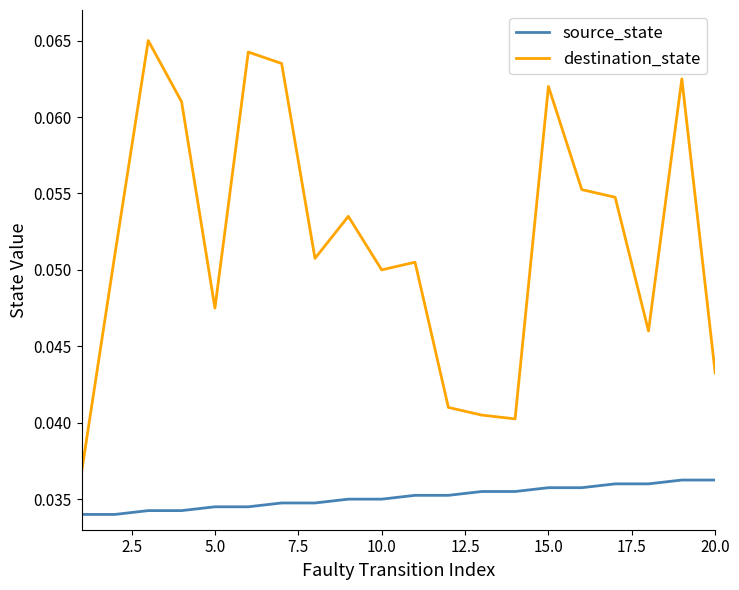

Rank the series by their average value, from lowest to highest.

source_state, destination_state